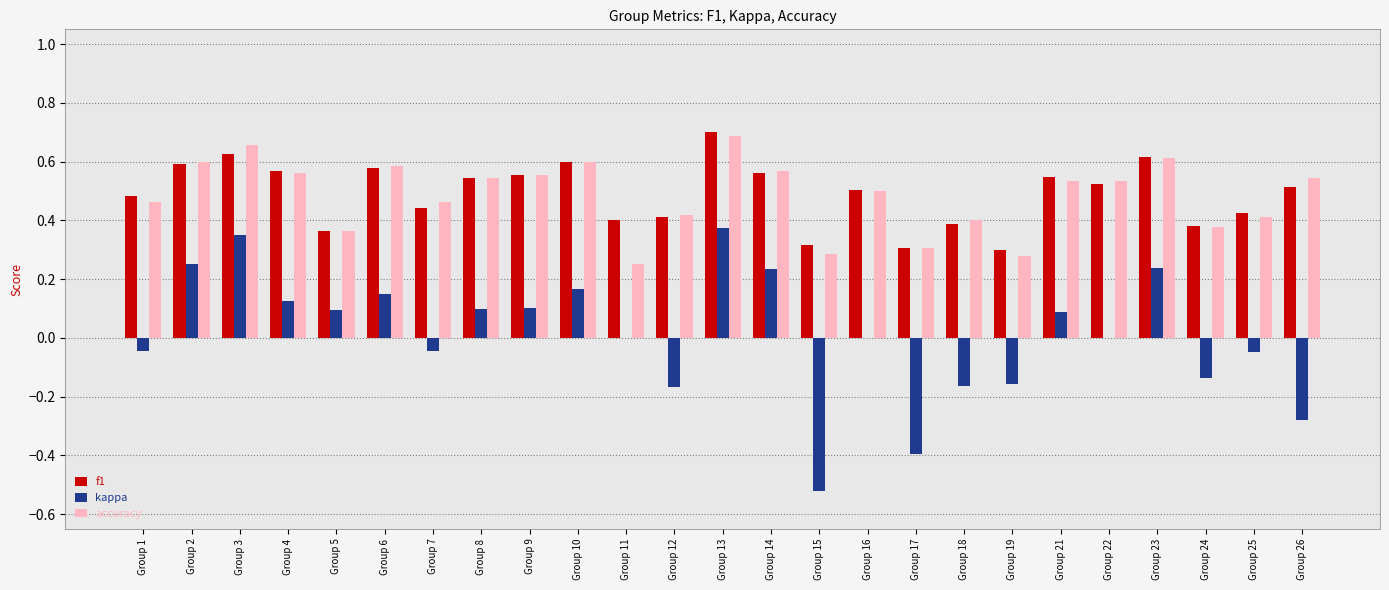

Which label corresponds to the largest value in the chart?

Group 13